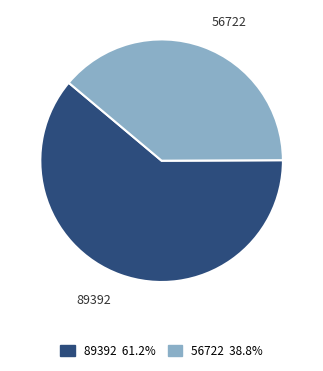

Does any single category account for the majority?

Yes